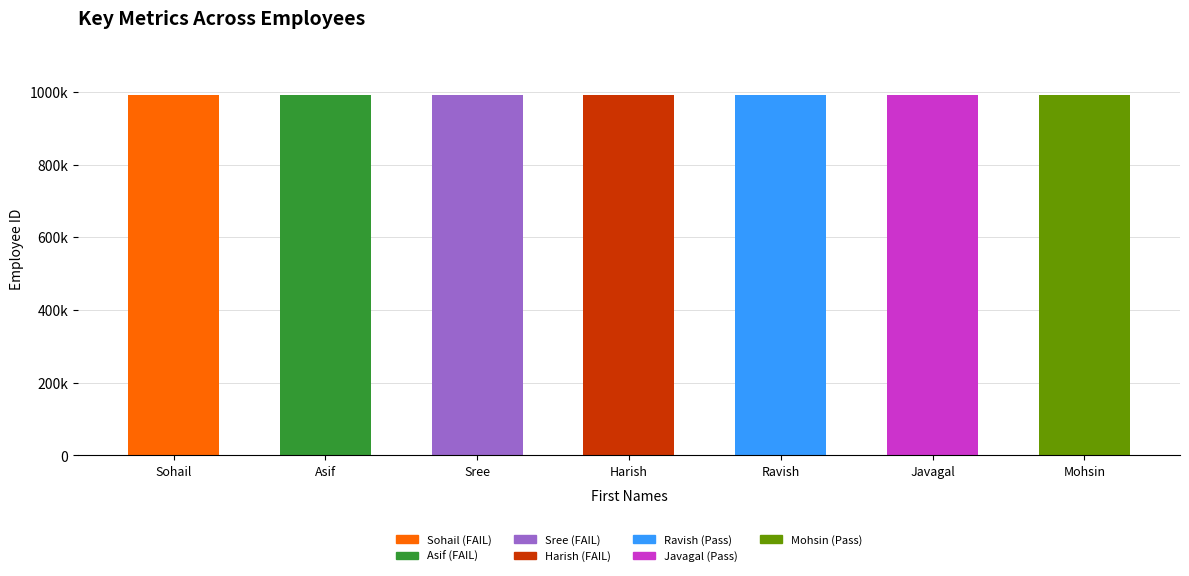

What is the label of the 6th bar from the left?

Javagal